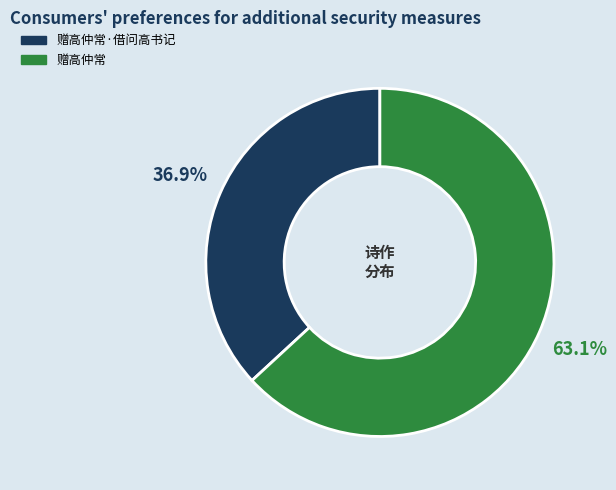

Is there a majority slice in this chart?

Yes